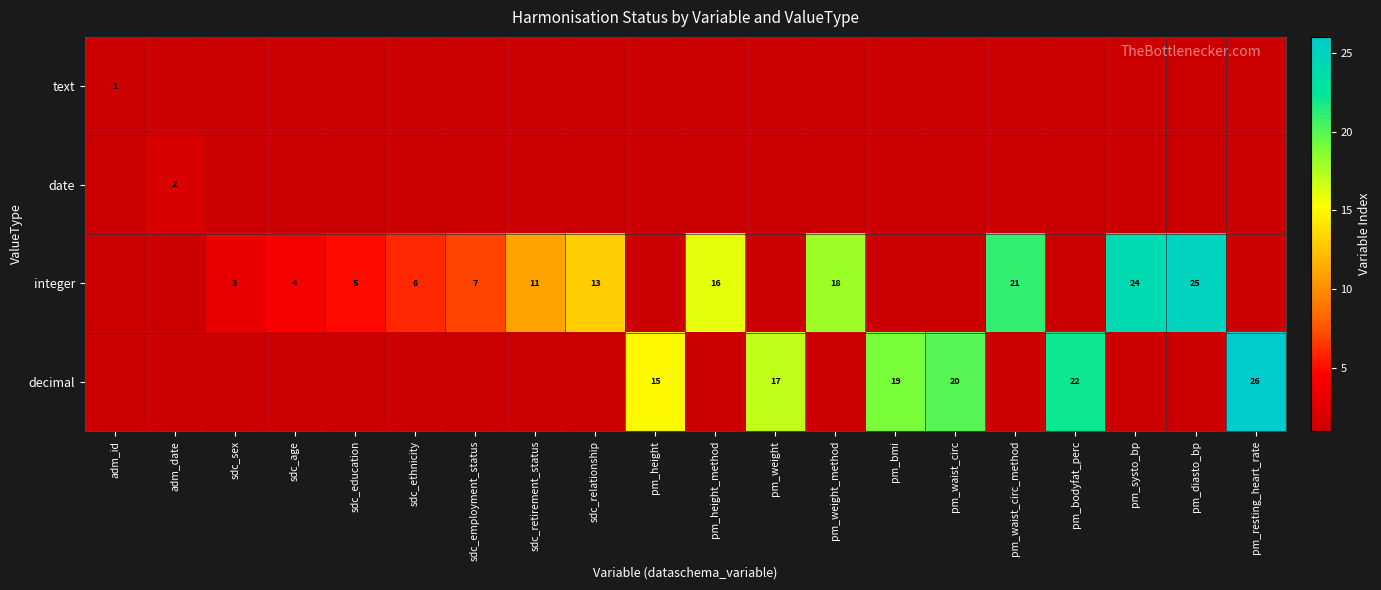

At which category is the sum across all series the highest?

pm_resting_heart_rate